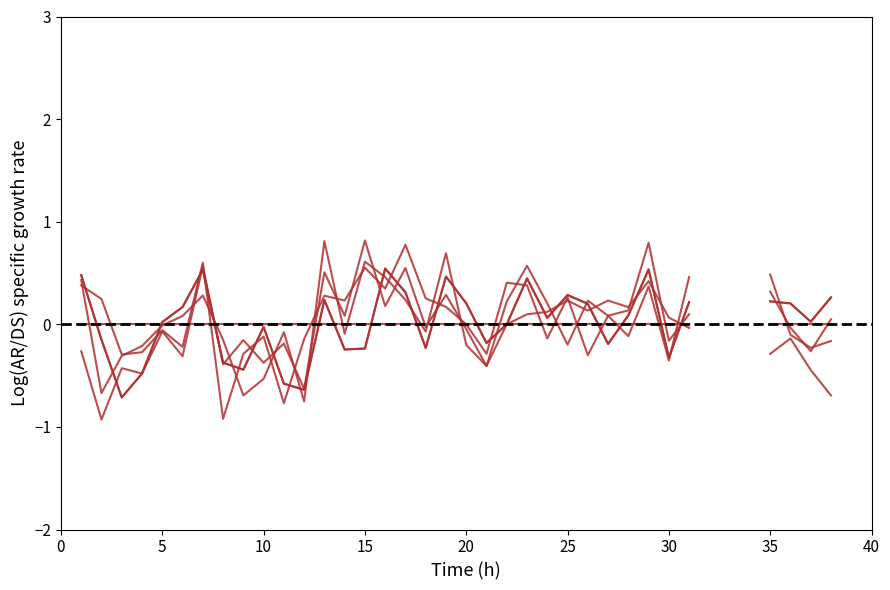

How many lines are shown in the chart?

6